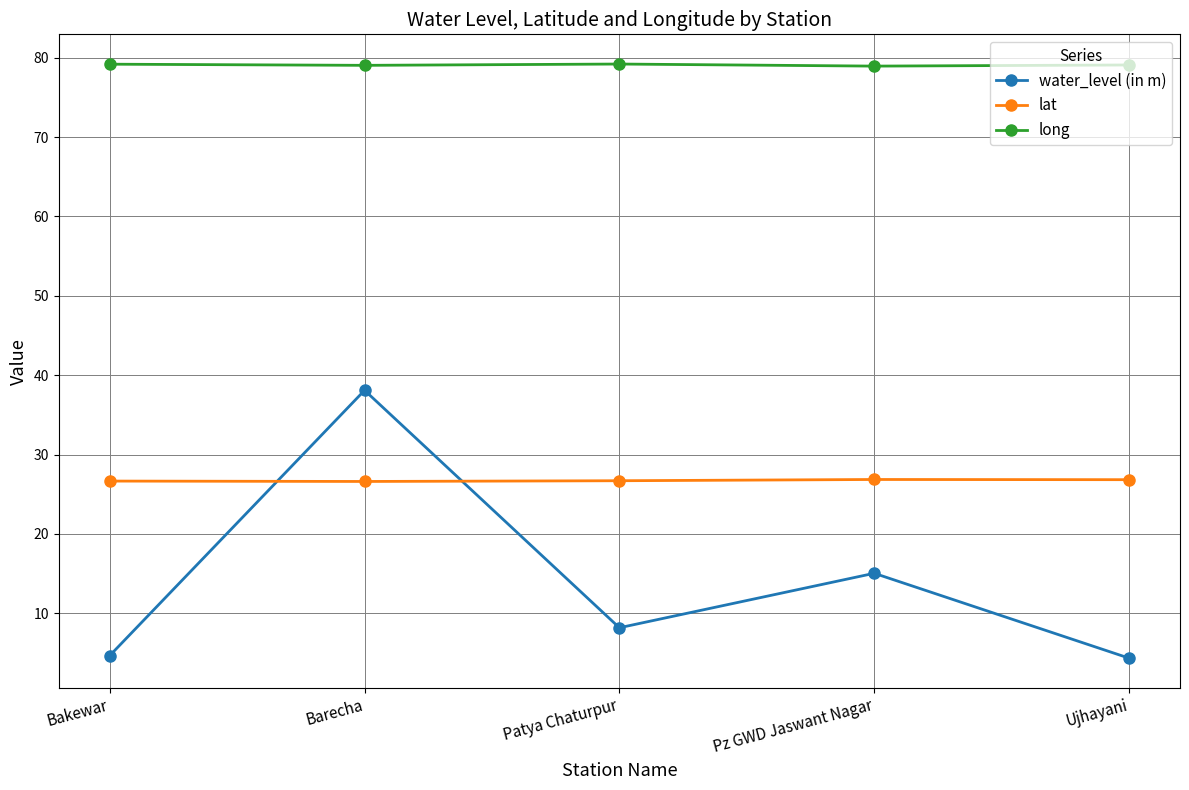

Is it true that long equals 132.9 at Pz GWD Jaswant Nagar?

False